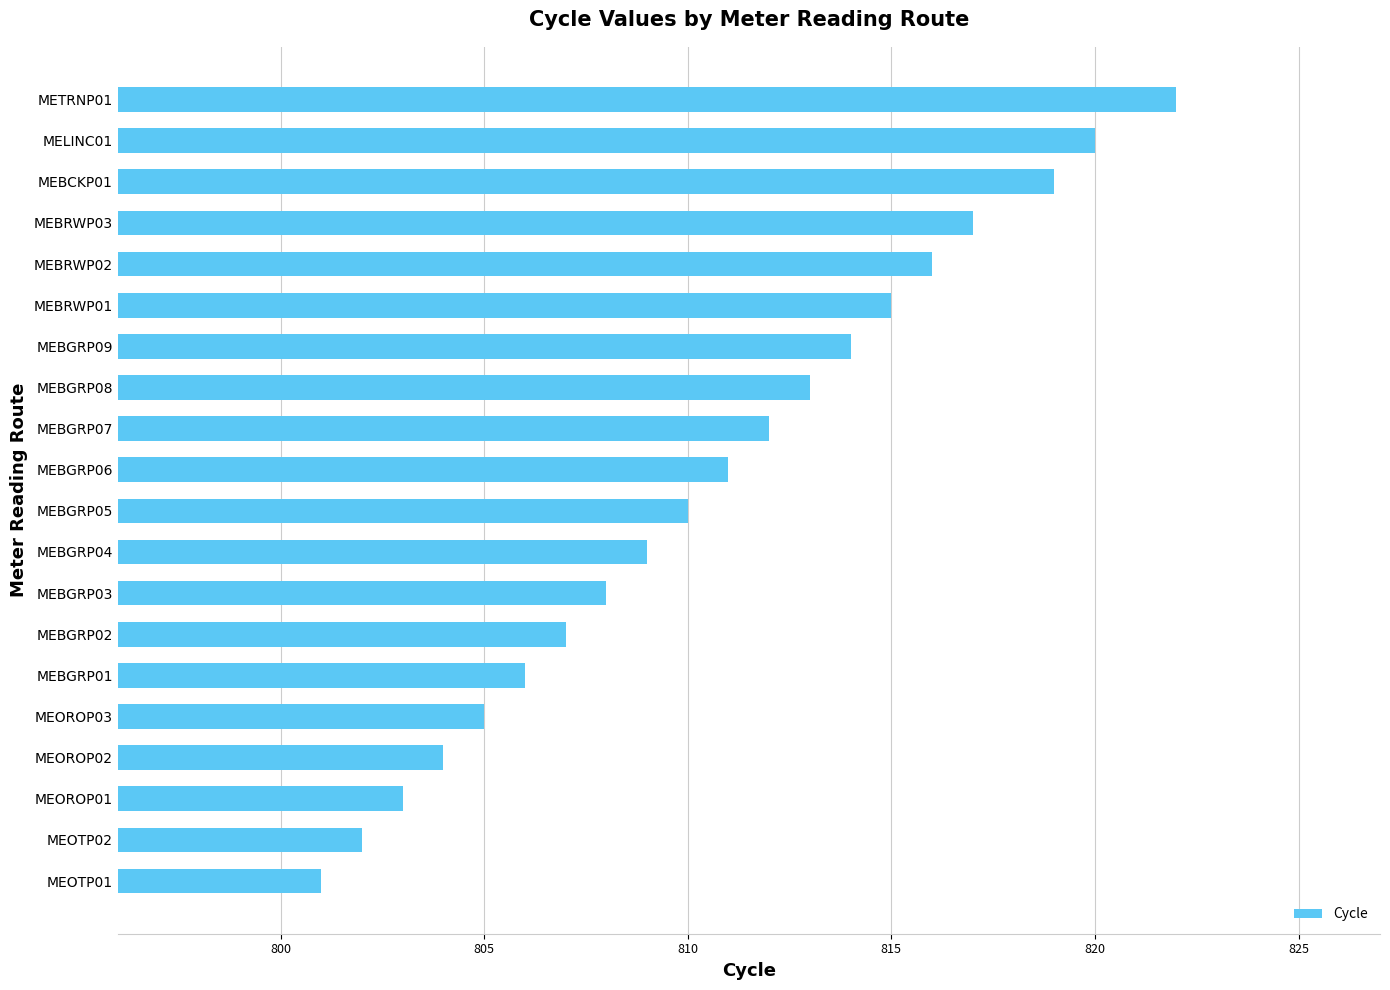

What is the difference between the second highest and second lowest values?

18